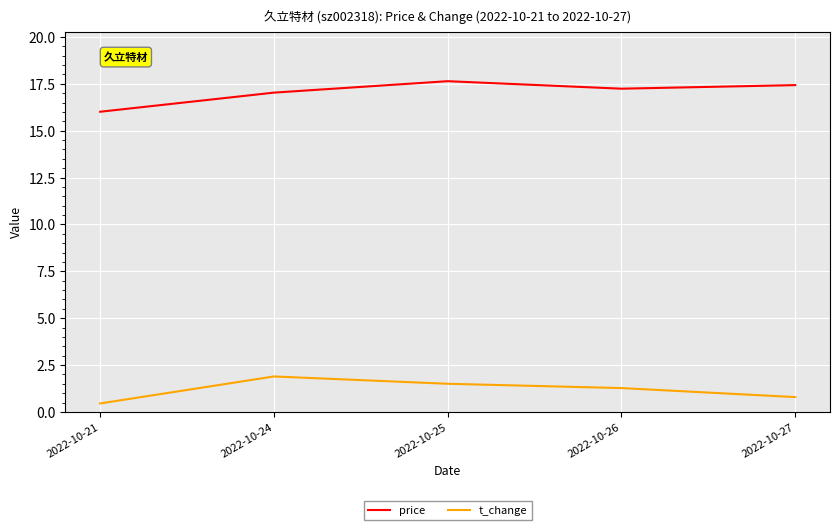

What is the spread (max minus min) of values at 2022-10-27?

16.6